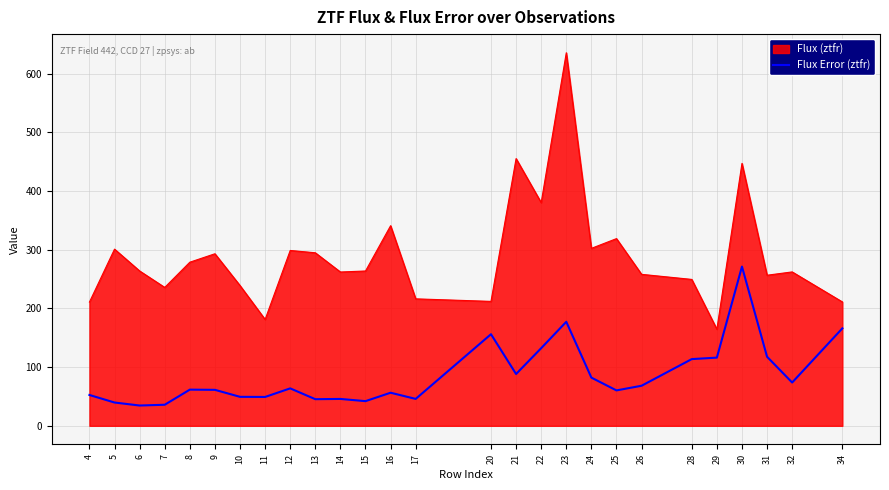

Is it true that Flux Error (ztfr) equals 308.6 at 23?

False